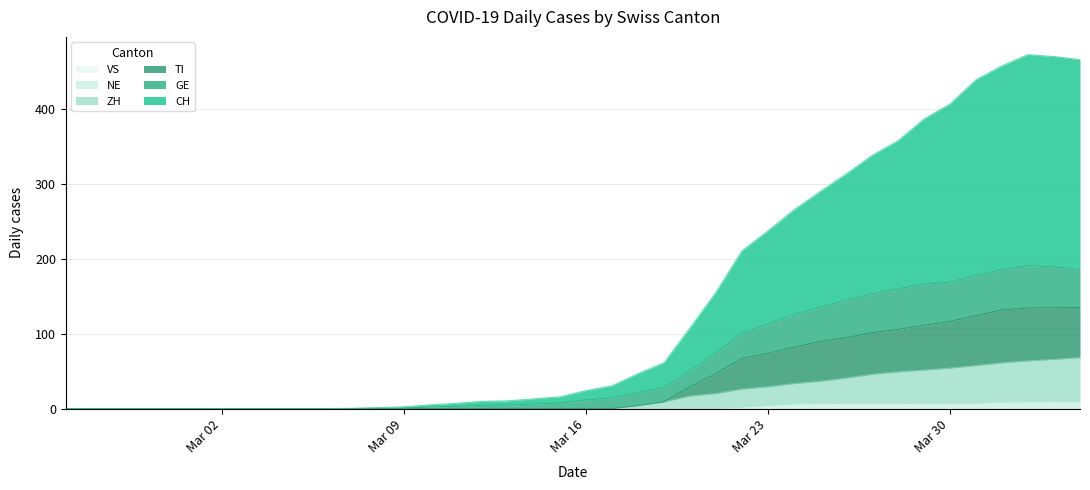

How many lines are shown in the chart?

6